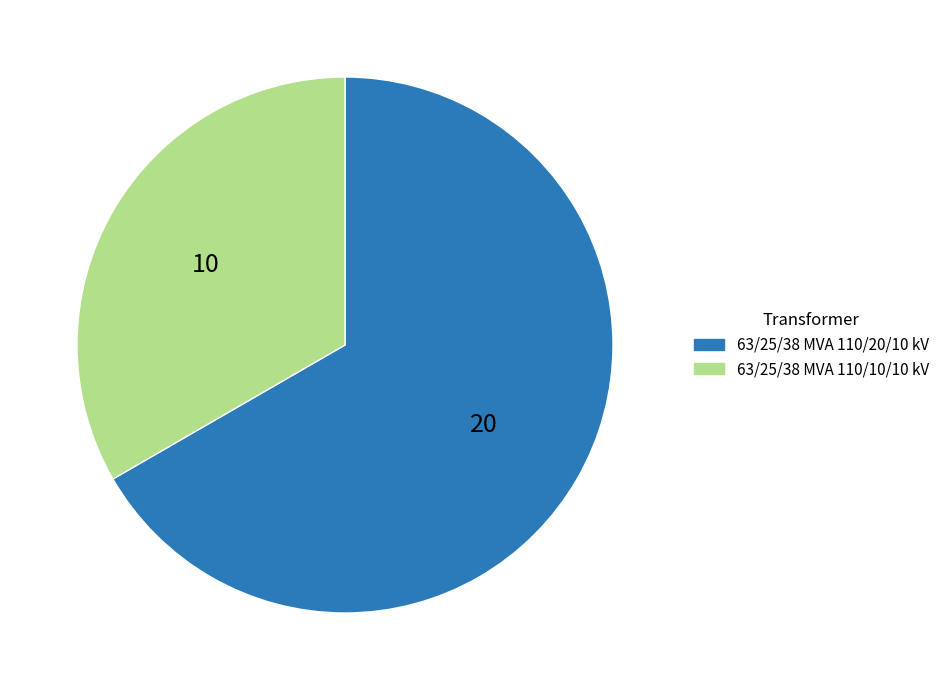

Which slice is the largest?

63/25/38 MVA 110/20/10 kV